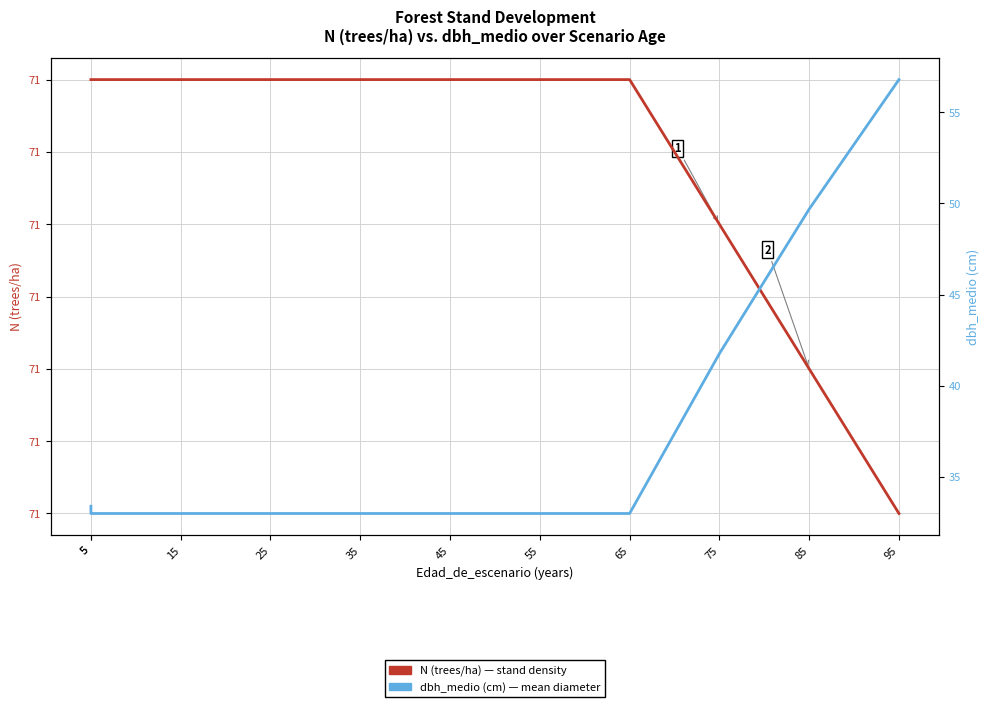

What is the value of the N (trees/ha) point at the 11th from the left?

70.7